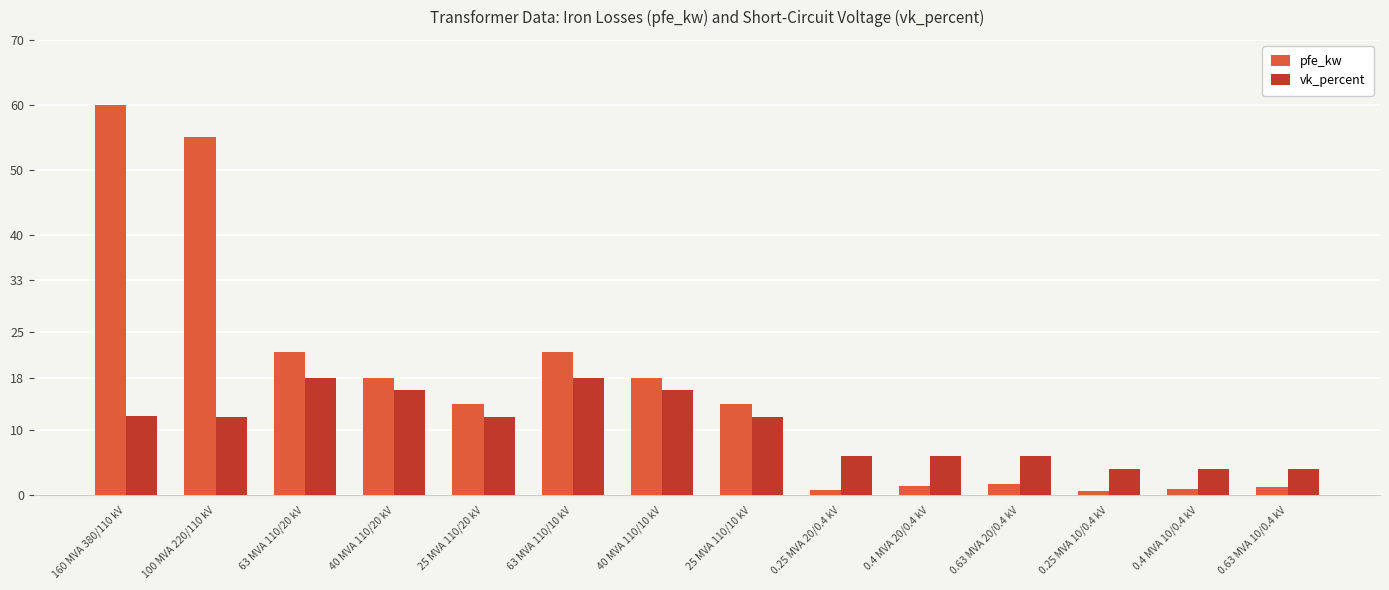

What is the value of the vk_percent bar at the 3rd from the left?

18.0